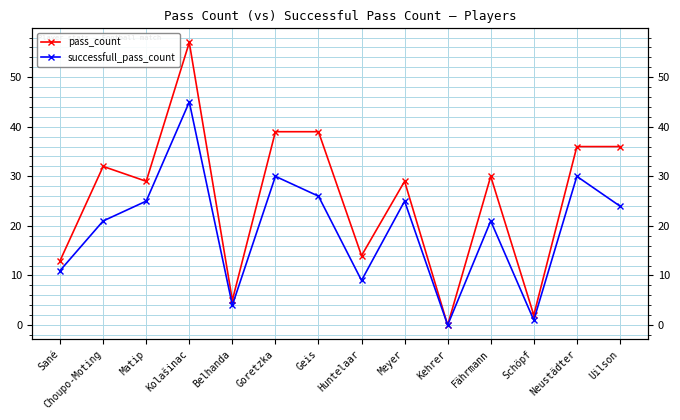

Between Fährmann and Schöpf, which series saw the biggest shift?

pass_count